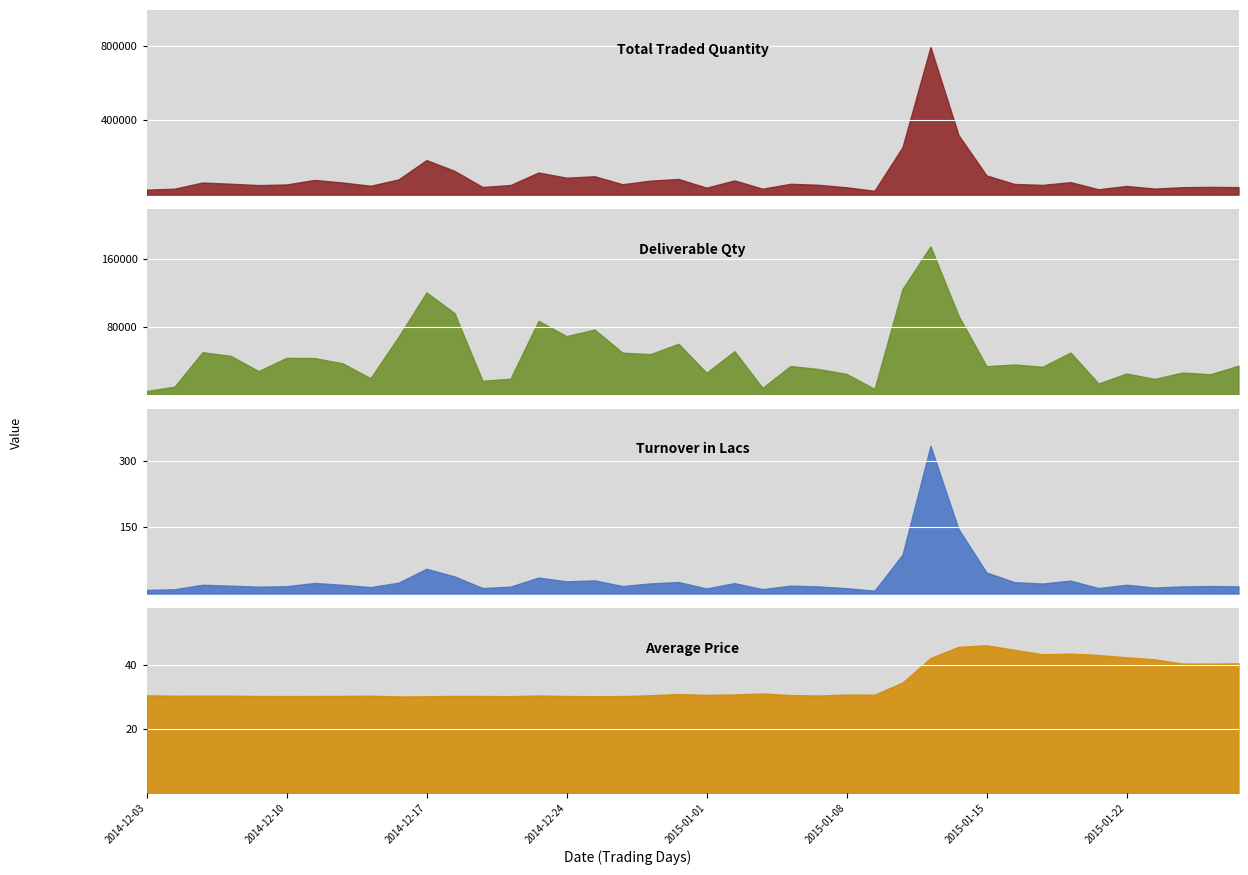

How many lines are shown in the chart?

4